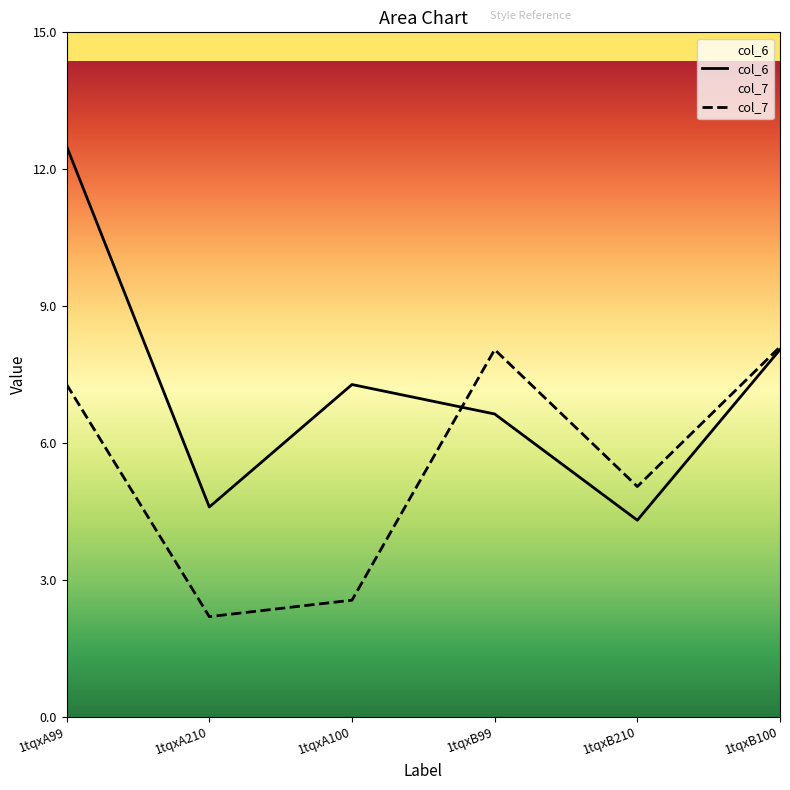

Reading right to left, what are all the values shown in this chart?

col_6: 1tqxB100=8.0	1tqxB210=4.3	1tqxB99=6.6	1tqxA100=7.3	1tqxA210=4.6	1tqxA99=12.5
col_7: 1tqxB100=8.1	1tqxB210=5.0	1tqxB99=8.0	1tqxA100=2.5	1tqxA210=2.2	1tqxA99=7.3